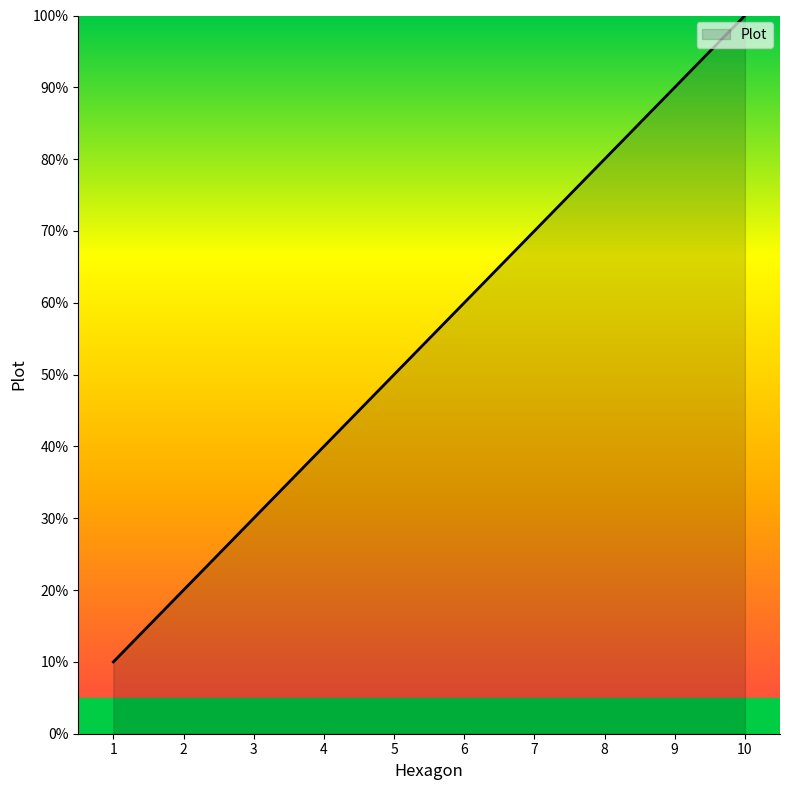

List the labels in order of value, smallest first.

1, 2, 3, 4, 5, 6, 7, 8, 9, 10